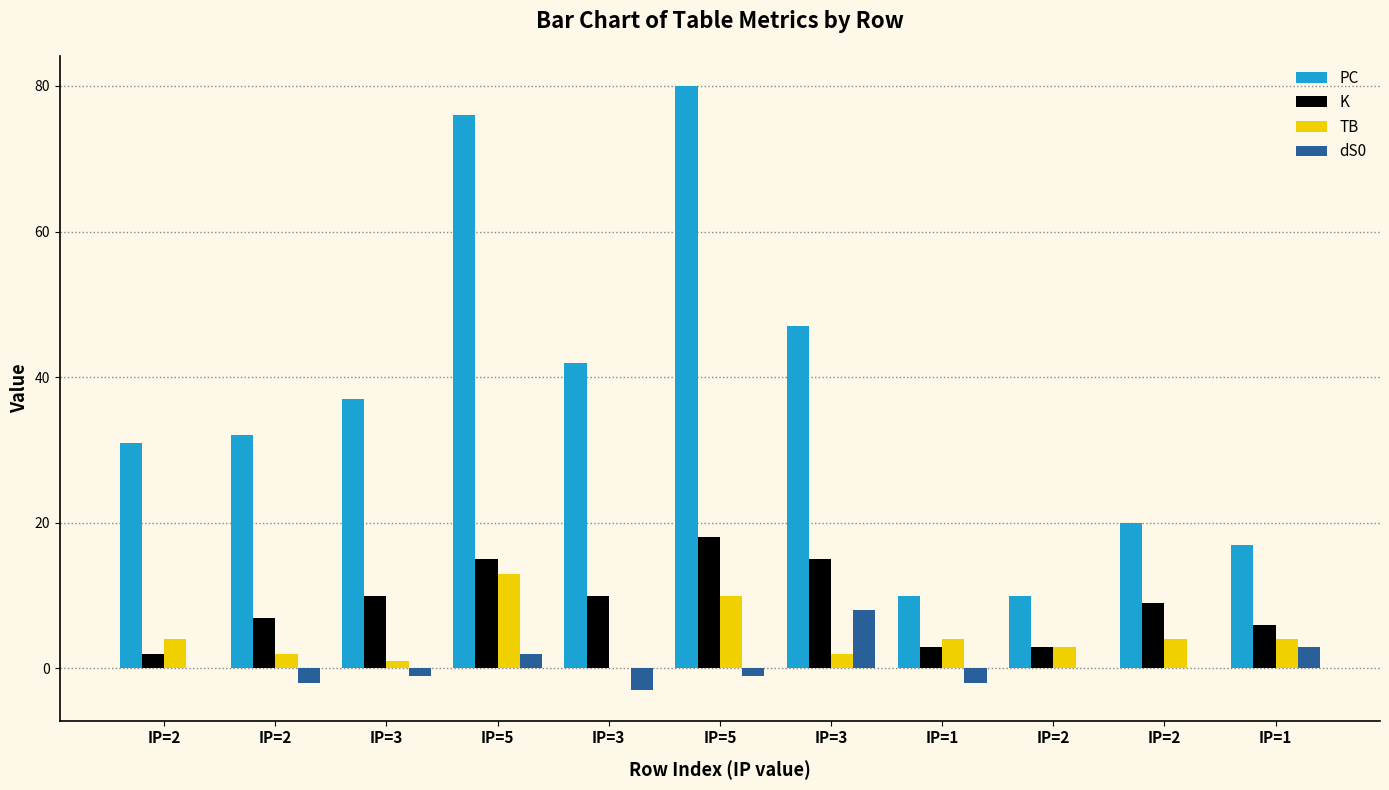

What are all the series names shown in the legend?

PC, K, TB, dS0